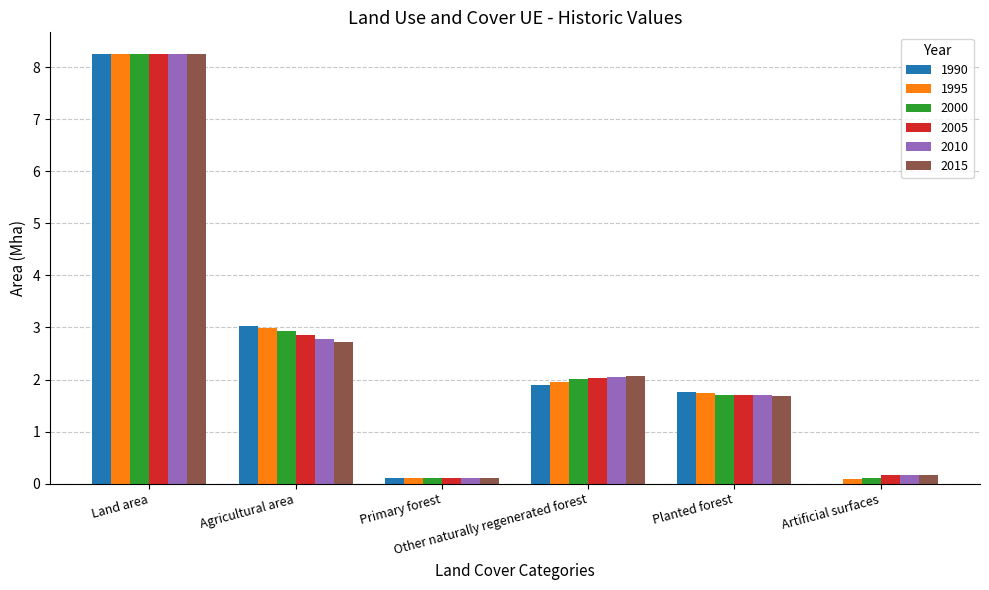

What is the highest value of the 2005 series?

8.3